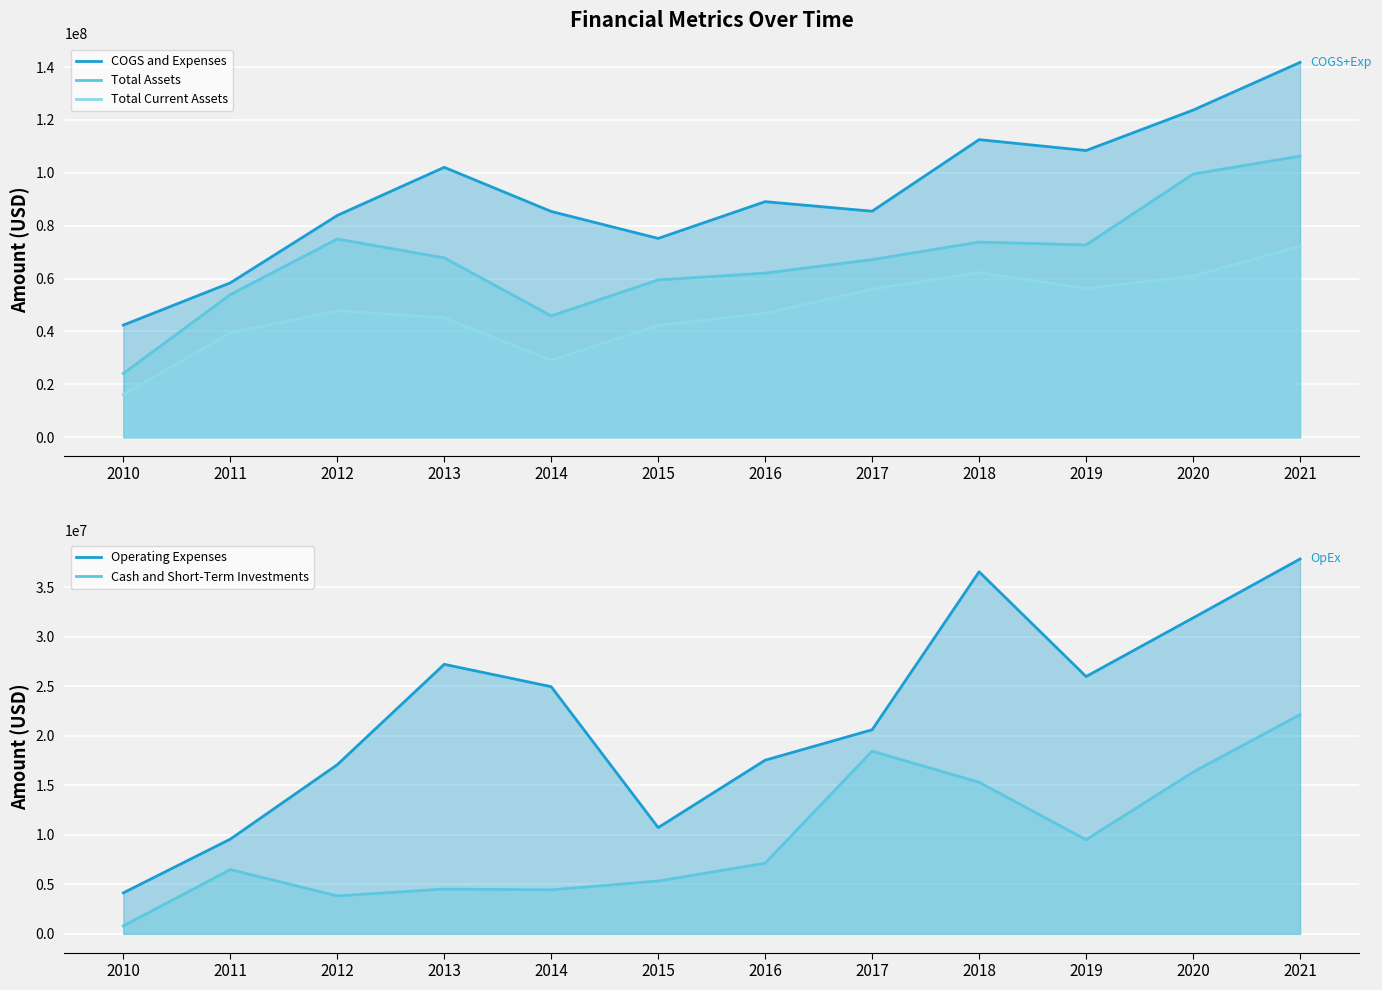

Reading left to right, what are all the values shown in this chart?

COGS and Expenses (line): 42417375	58390073	83870713	102077901	85384729	75187548	89090346	85480181	112550690	108427142	123703239	141743367
Total Assets (line): 24123337	53934624	74961013	67838021	45908827	59508588	62072787	67173018	73812692	72730636	99516233	106310631
Total Current Assets (line): 16143321	39456654	47848062	45155120	29103329	42286622	46883003	55960458	62320142	56202981	60987212	72234243
Operating Expenses (line): 4140486	9562688	17080629	27217348	24957628	10729841	17536348	20608054	36563153	25984173	31901980	37852543
Cash and Short-Term Investments (line): 801593	6489905	3833216	4524094	4445276	5330781	7137038	18451492	15307780	9503391	16333477	22137100